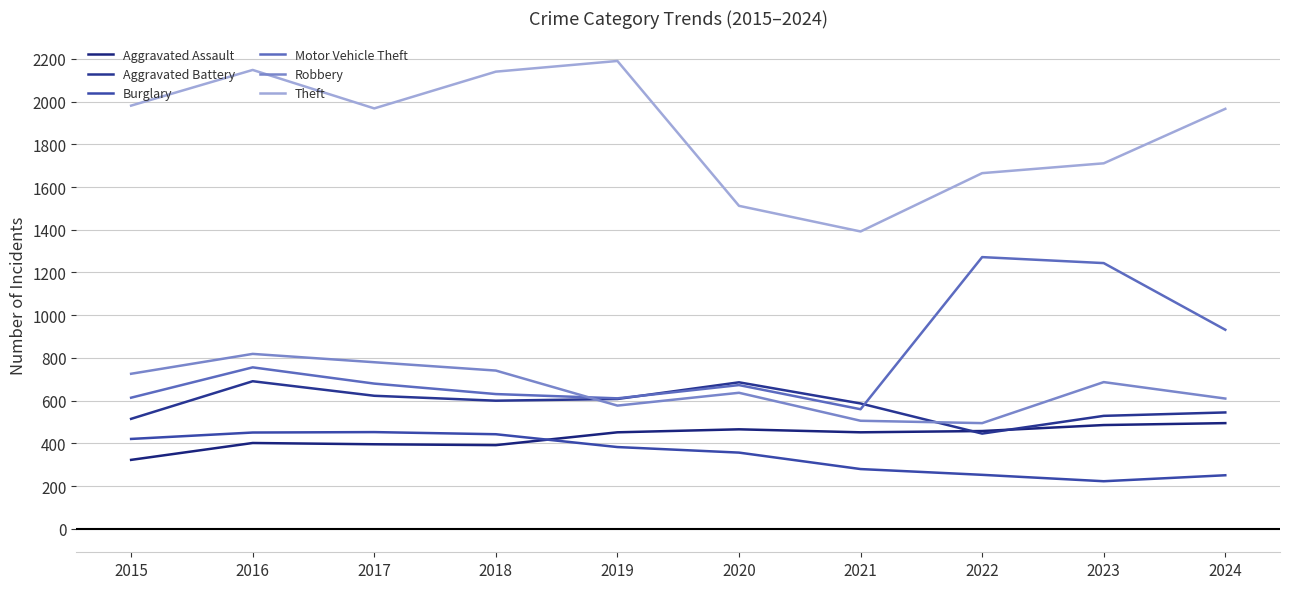

What is the difference between the maximum and minimum values in the Burglary series?

230